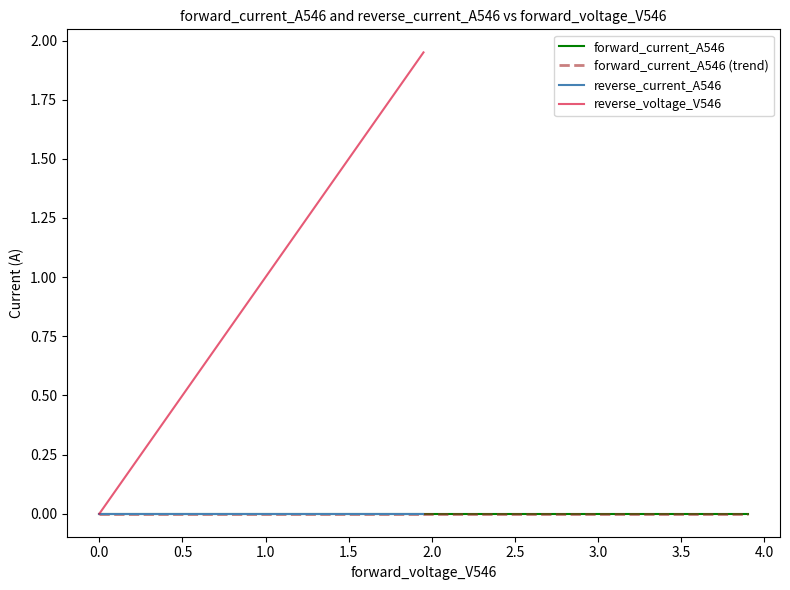

How many lines are shown in the chart?

4